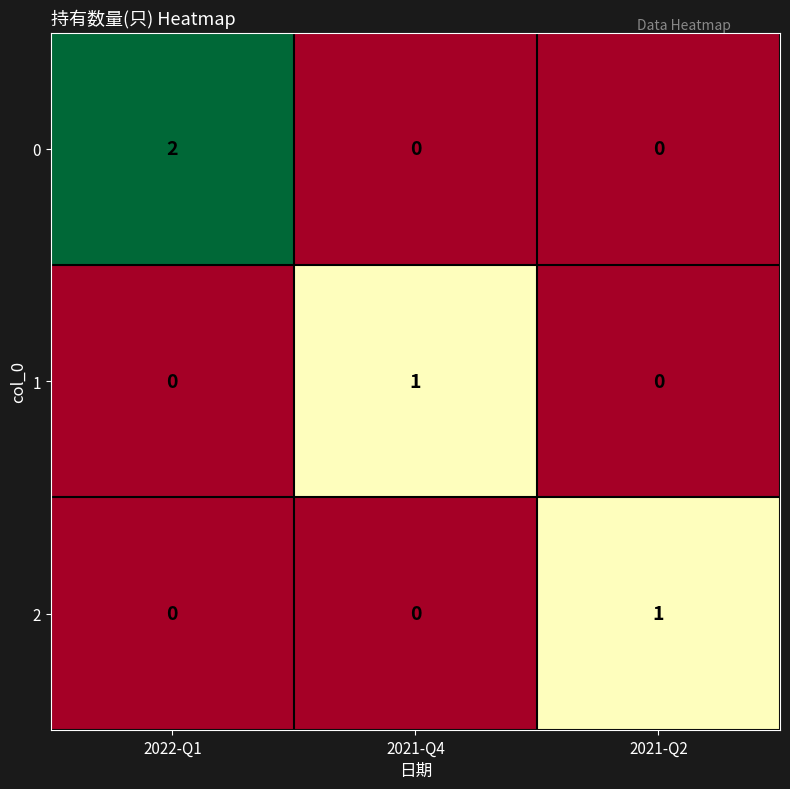

Between 2022-Q1 and 2021-Q4, which series saw the biggest shift?

0